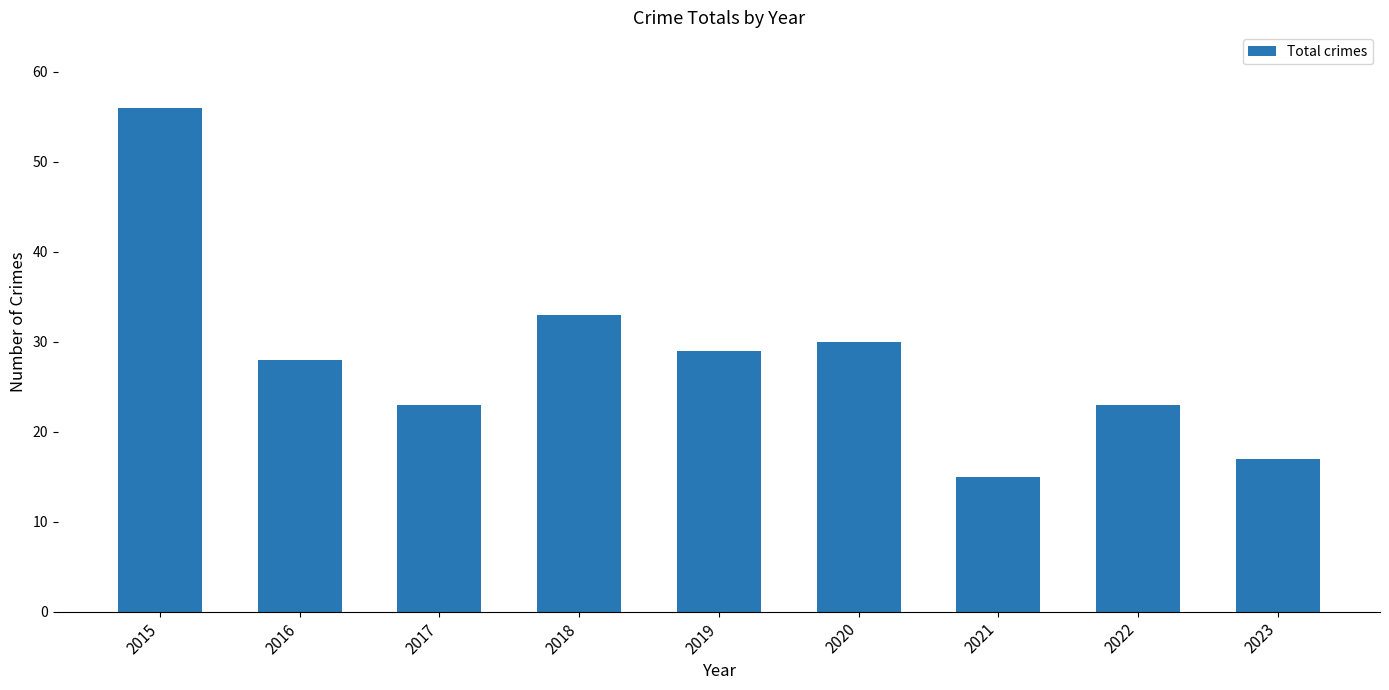

What is the sum of the values at 2017 and 2020?

53